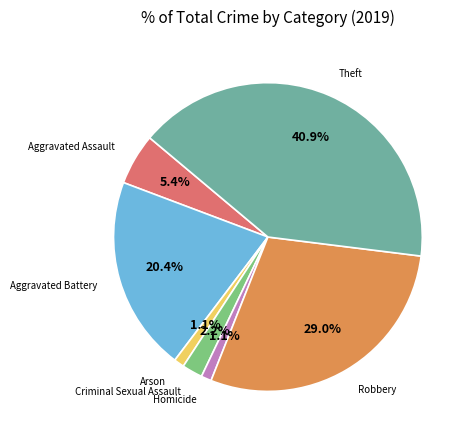

To the nearest percent, what is the difference between the largest and smallest slice percentages?

40%